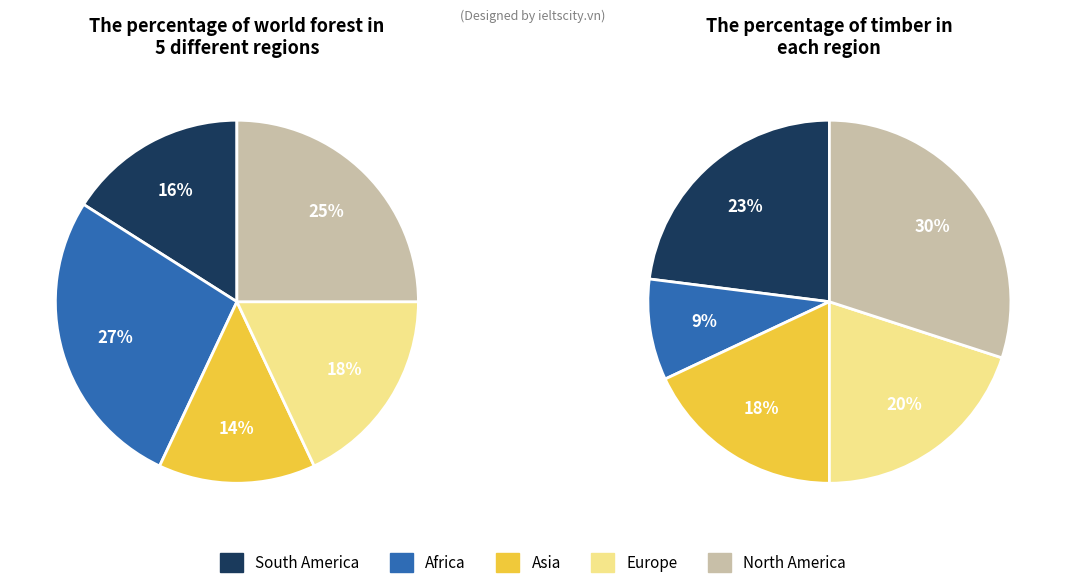

True or false: 1405619431 accounts for 39% of the total.

False